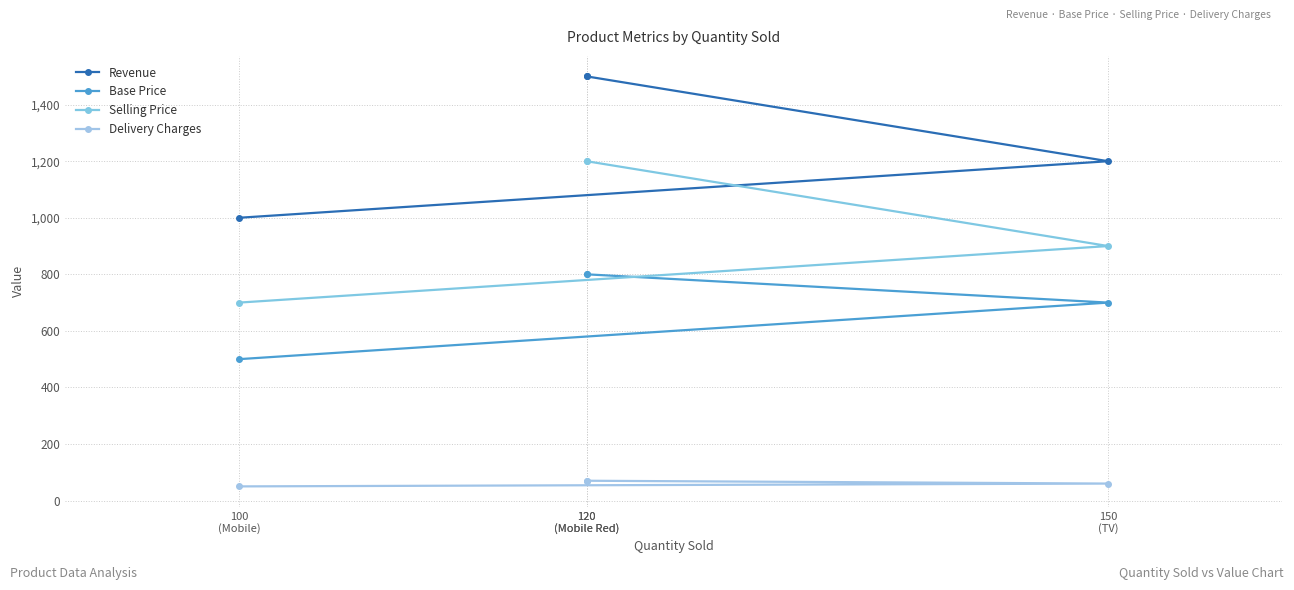

Rank the series at 150
(TV) from highest to lowest value.

Revenue, Selling Price, Base Price, Delivery Charges